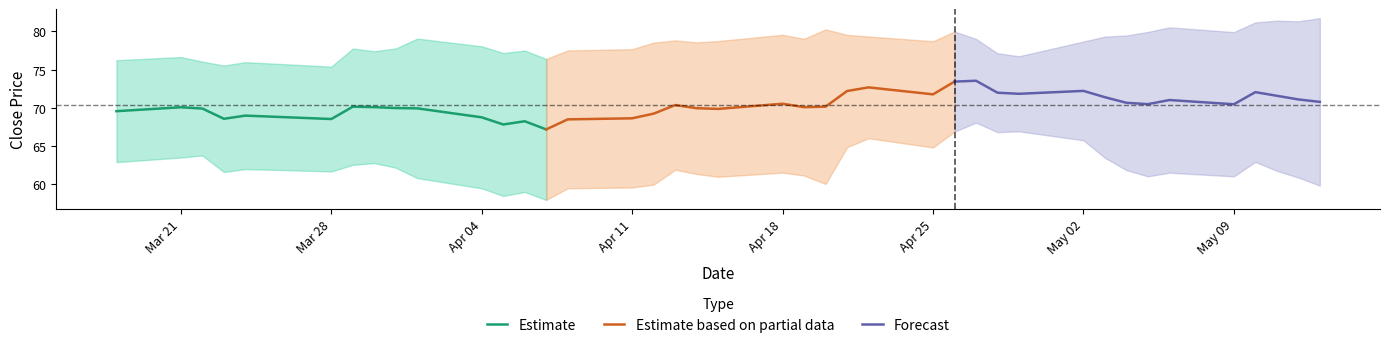

After their last crossing, which series has the higher values: Forecast or Estimate based on partial data?

Estimate based on partial data